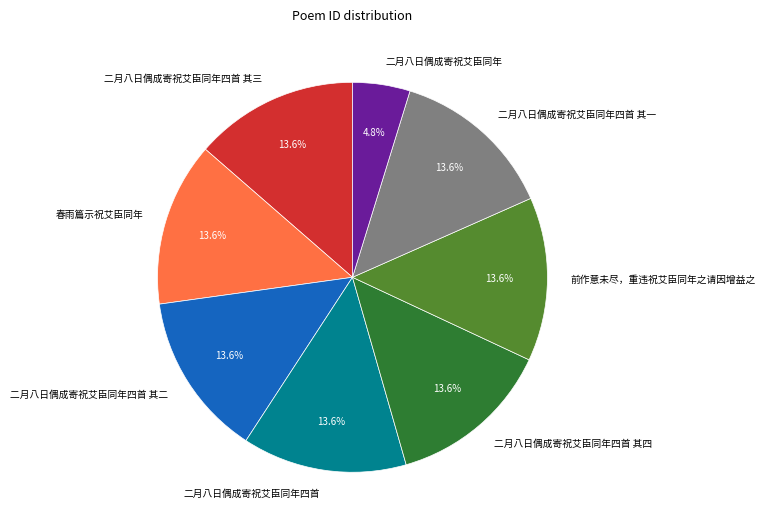

Count the number of slices in the pie.

8